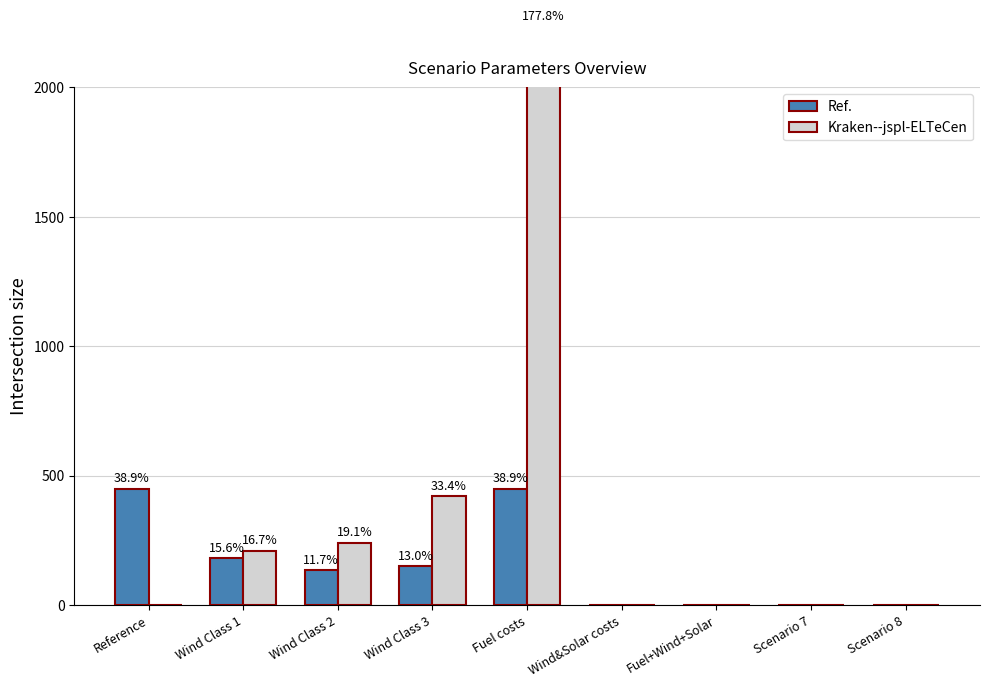

What position from the right is Scenario 7?

2